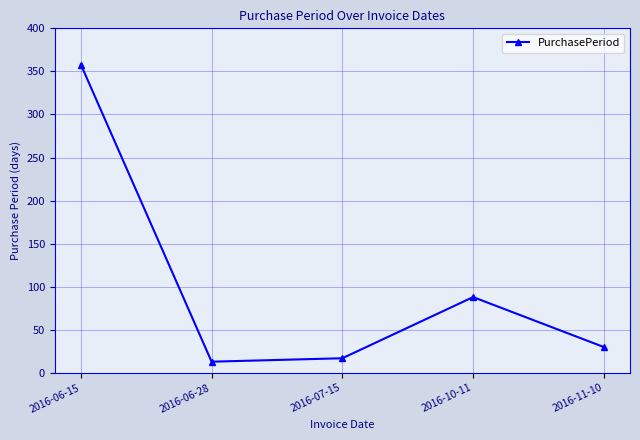

At which category does the data reach its first local peak?

2016-10-11